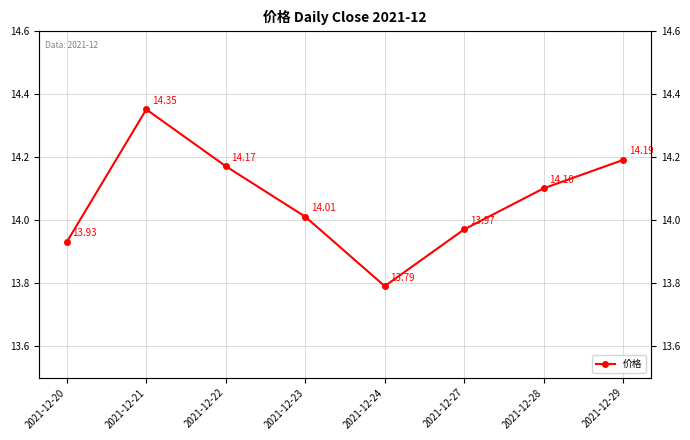

Reading left to right, what are all the values shown in this chart?

2021-12-20=13.9	2021-12-21=14.3	2021-12-22=14.2	2021-12-23=14.0	2021-12-24=13.8	2021-12-27=14.0	2021-12-28=14.1	2021-12-29=14.2